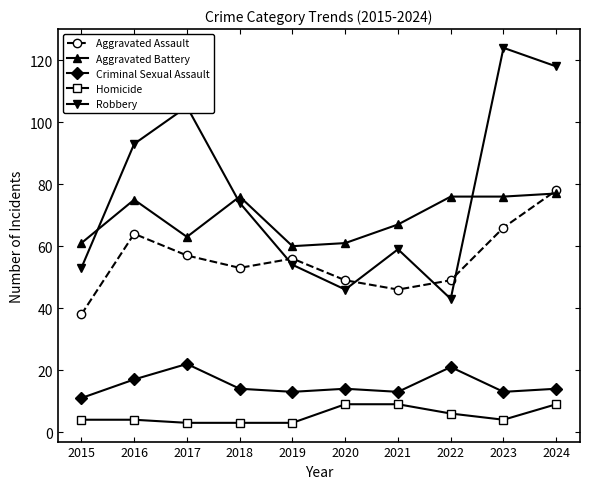

Is the value of Aggravated Assault at 2015 greater than the value of Homicide at 2016?

Yes